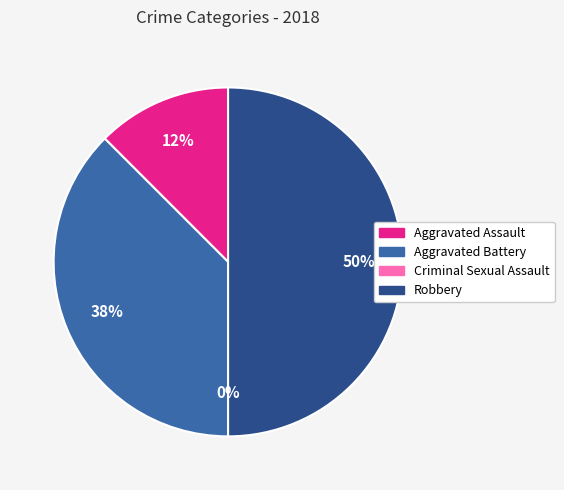

Rank the categories by value from lowest to highest.

Criminal Sexual Assault, Aggravated Assault, Aggravated Battery, Robbery